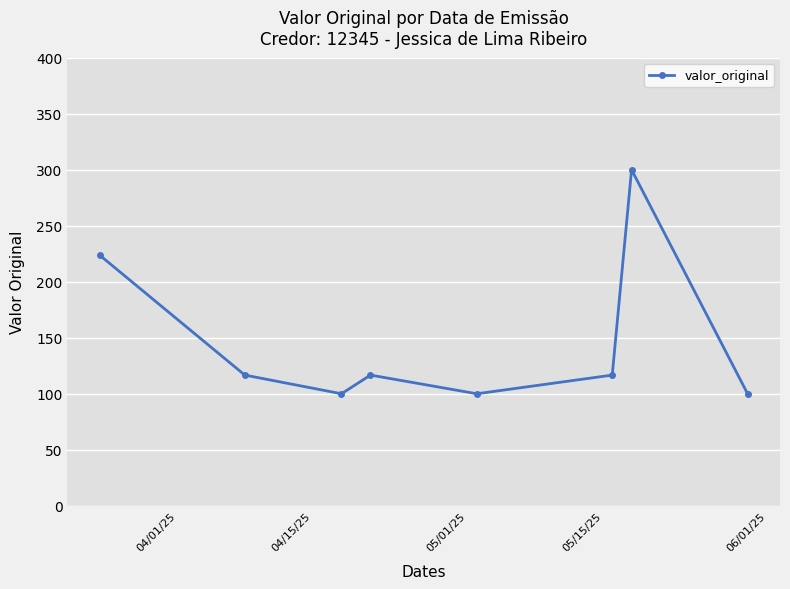

Reading right to left, what are all the values shown in this chart?

100.0	300.0	116.7	100.0	116.7	100.0	116.7	223.7